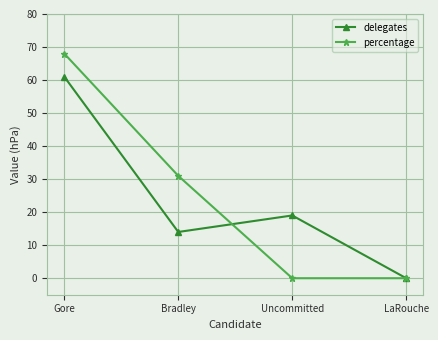

Which category has the highest value in the percentage series?

Gore